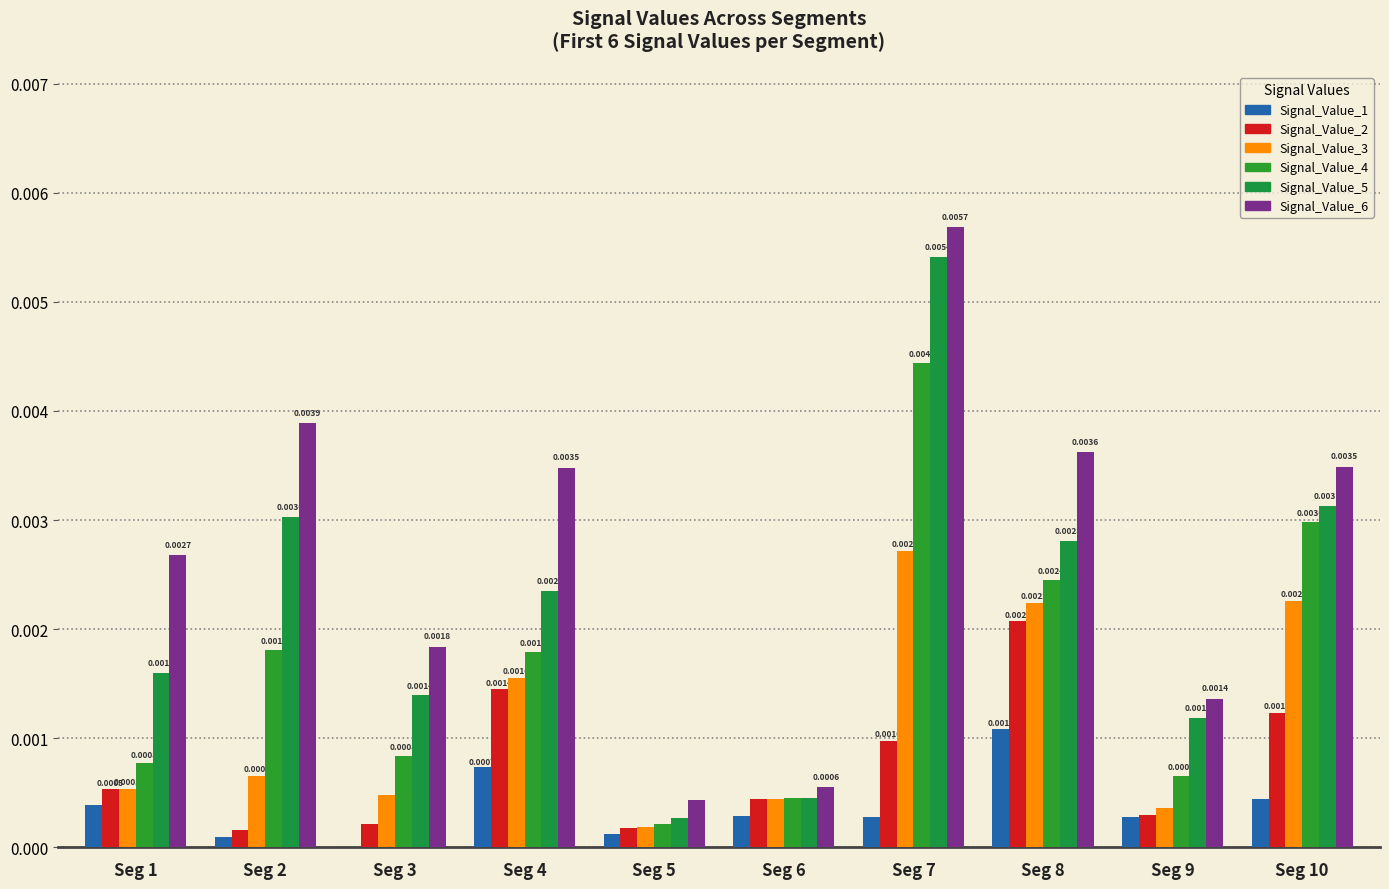

Which series has the largest range (max minus min)?

Signal_Value_6